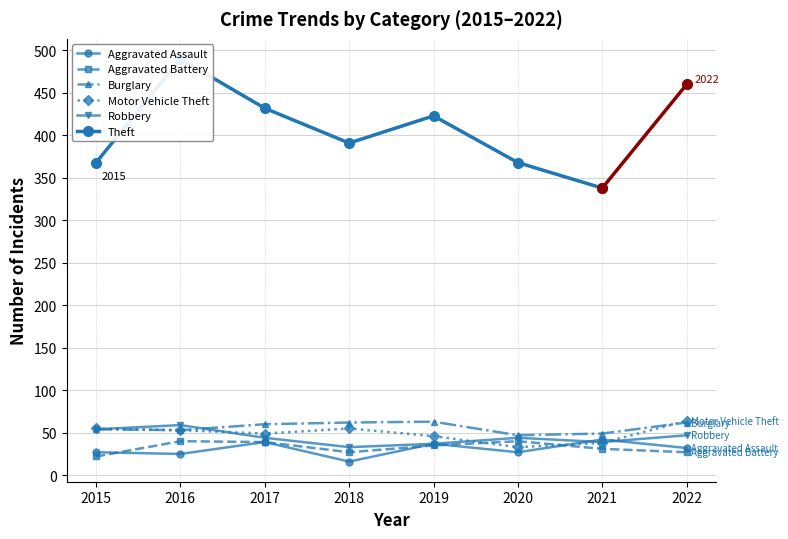

What is the value of the Motor Vehicle Theft point at the 3rd from the left?

49